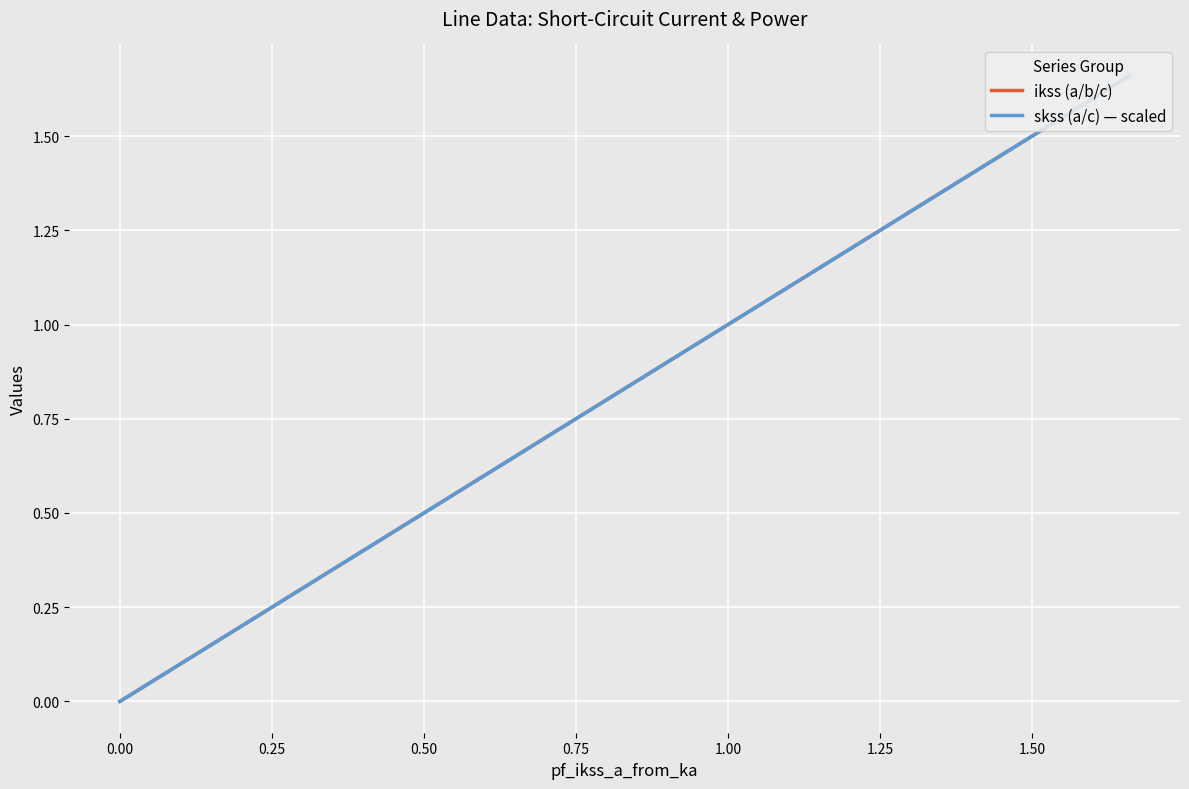

What are all the series names shown in the legend?

ikss (a/b/c), skss (a/c) — scaled